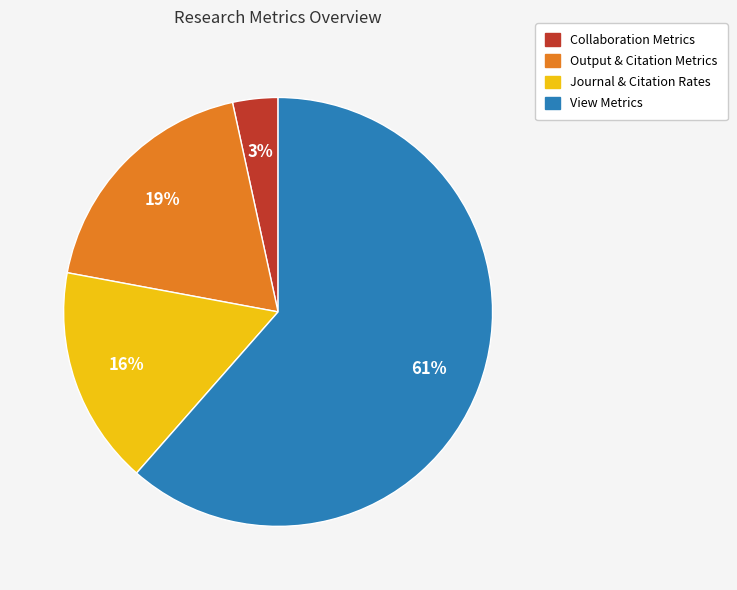

Is there a majority slice in this chart?

Yes